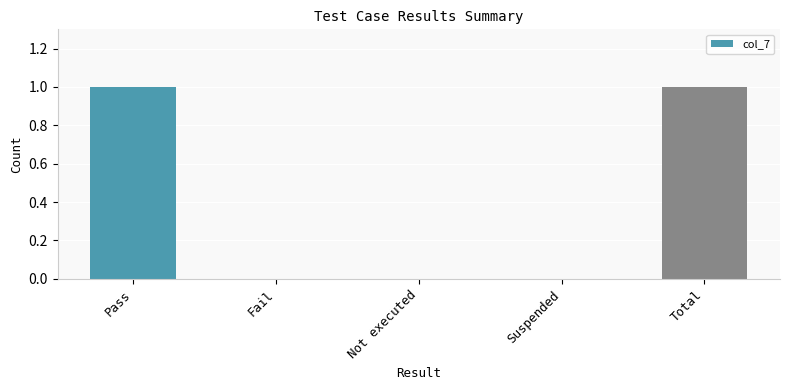

The chart shows a value of 1 at Total. True or false?

True